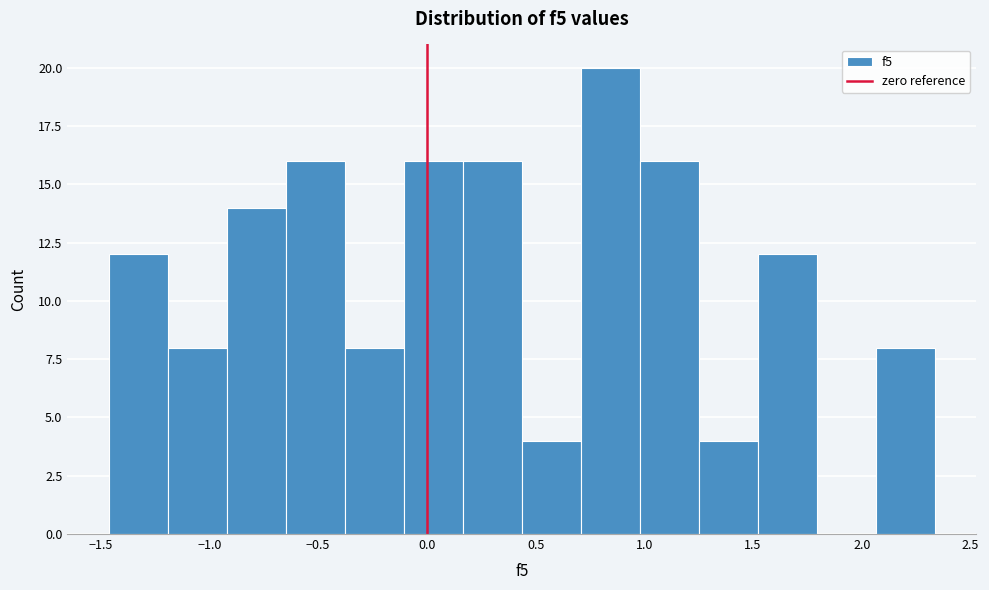

Reading left to right, list every bar in this chart as the range it spans on the x-axis followed by its height. Neither the bar edges nor the heights are printed on the chart, so give them approximately, as read against the axes.

-1.45 to -1.20: 12
-1.20 to -0.90: 8
-0.90 to -0.65: 14
-0.65 to -0.40: 16
-0.40 to -0.10: 8
-0.10 to 0.15: 16
0.15 to 0.45: 16
0.45 to 0.70: 4
0.70 to 1.00: 20
1.00 to 1.25: 16
1.25 to 1.50: 4
1.50 to 1.80: 12
1.80 to 2.05: 0
2.05 to 2.35: 8